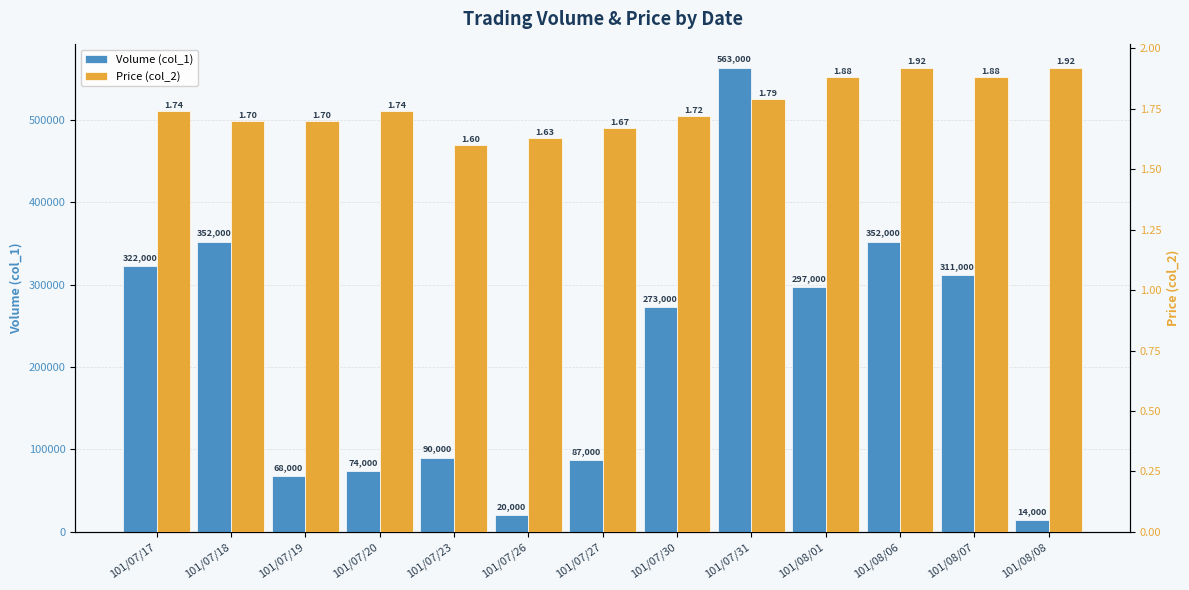

What is the greatest value displayed?

563000.0